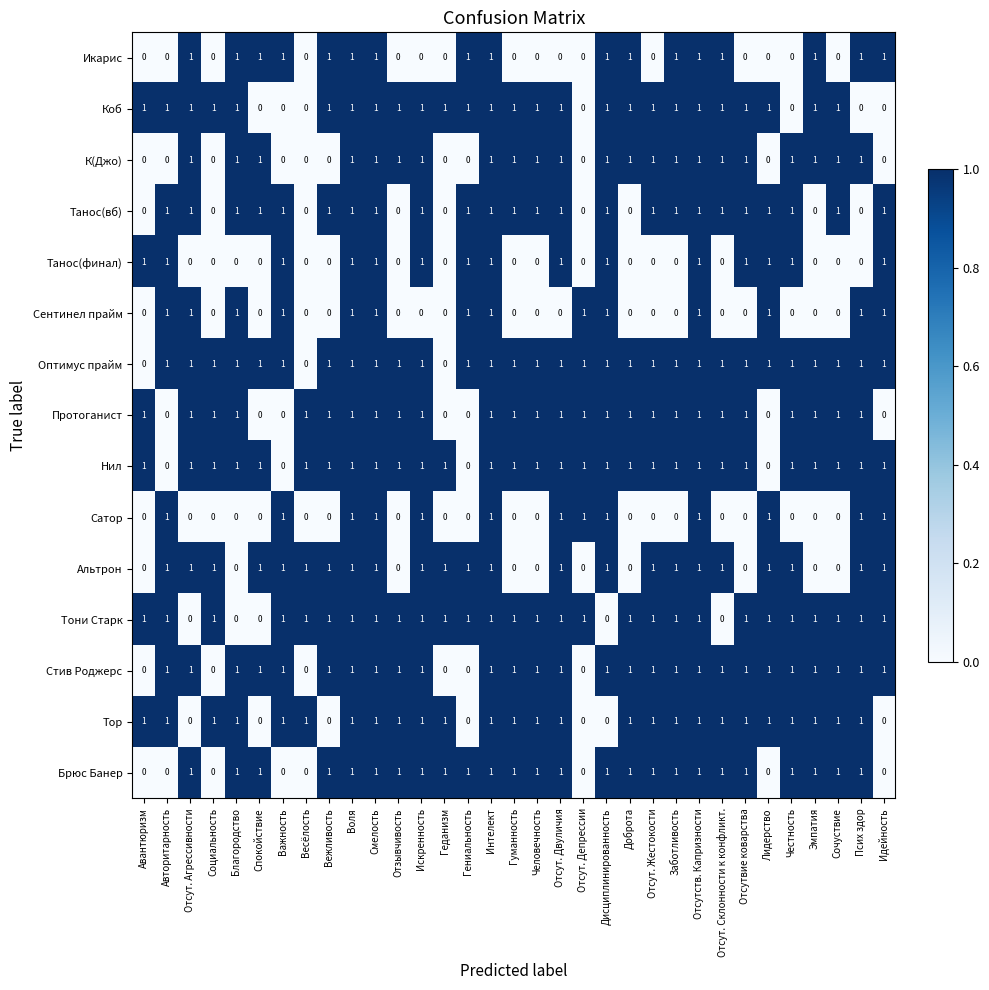

Which series has the largest total across all categories?

Оптимус прайм